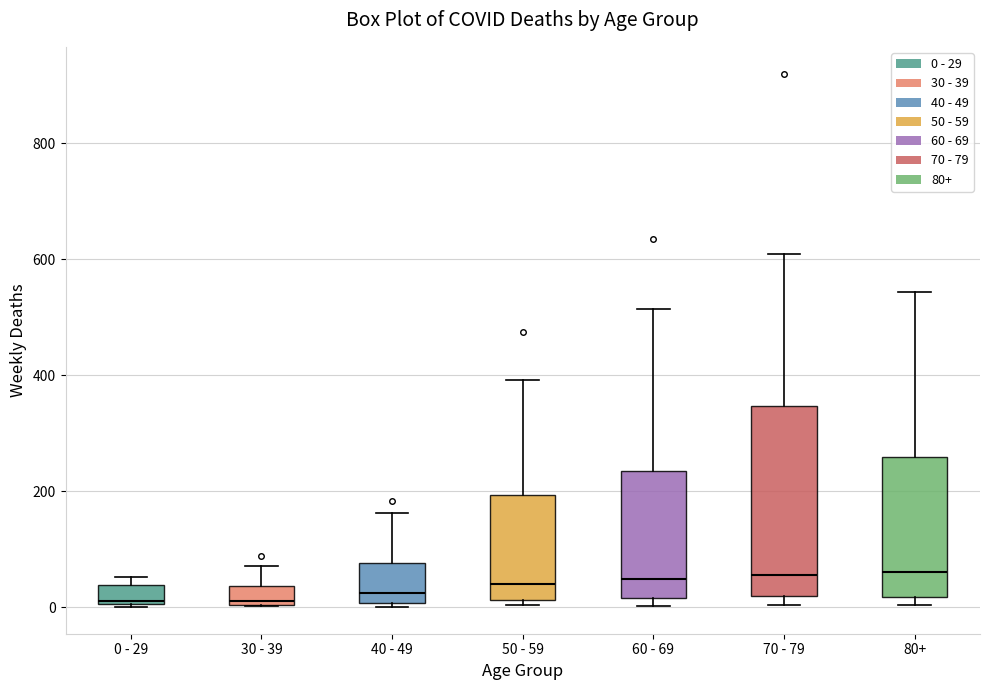

Reading left to right, transcribe this box plot: for each box, give where its median line is, the range the box spans, and where its two whiskers end, as read against the y-axis. The values are not printed on the chart, so give them approximately, as read against the axis.

0 - 29: median 20, box 0 to 40, whiskers 0 to 60
30 - 39: median 20, box 0 to 40, whiskers 0 to 80
40 - 49: median 20, box 0 to 80, whiskers 0 (just below the box's lower edge) to 160
50 - 59: median 40, box 20 to 200, whiskers 0 to 400
60 - 69: median 40, box 20 to 240, whiskers 0 to 520
70 - 79: median 60, box 20 to 340, whiskers 0 to 600
80+: median 60, box 20 to 260, whiskers 0 to 540